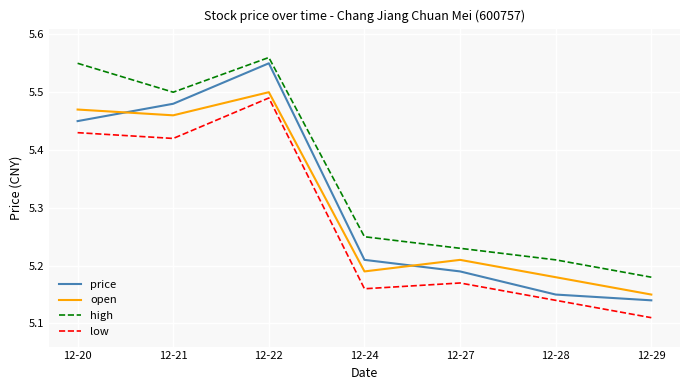

Is the value of high at 12-29 greater than the value of open at 12-24?

No